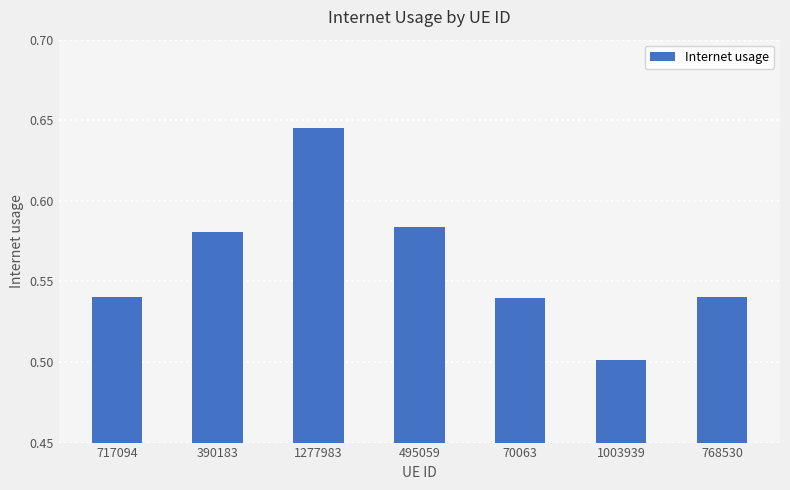

Which has a higher value, 768530 or 390183?

390183